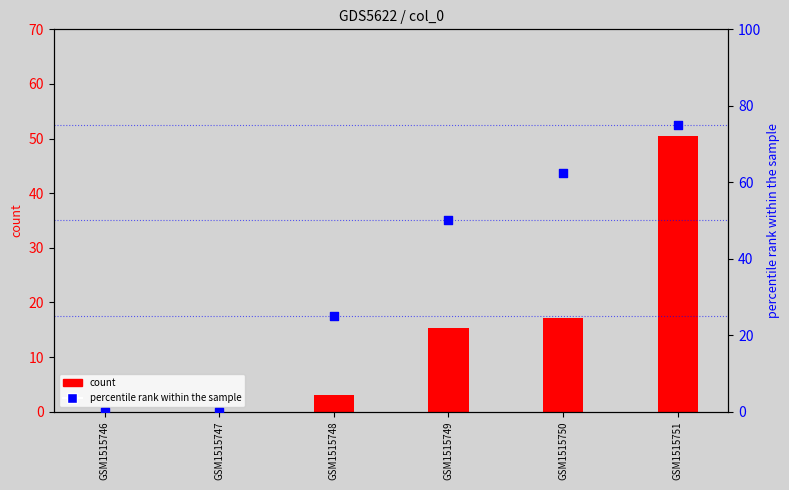

Is the value of percentile rank within the sample at GSM1515750 greater than the value of count at GSM1515749?

Yes